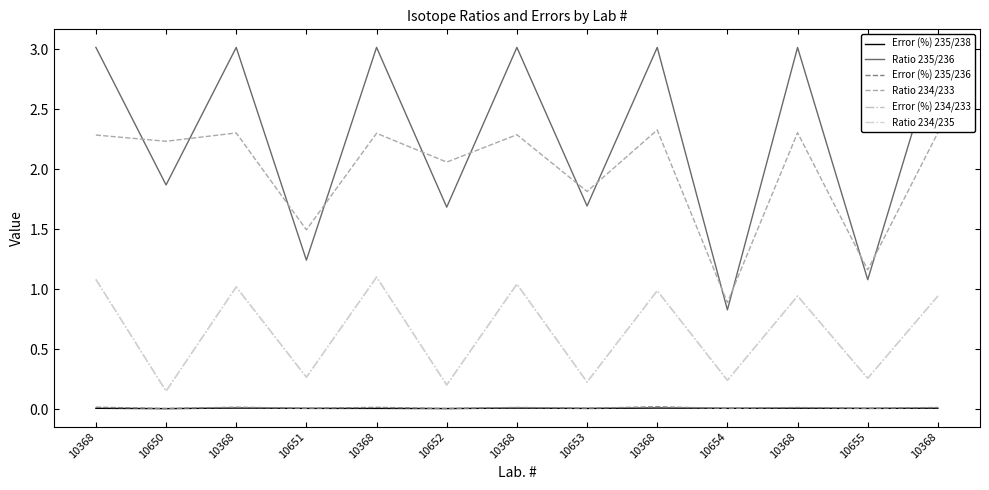

Reading right to left, list all the values displayed in this chart.

Error (%) 235/238: 10368=0.0	10655=0.0	10368=0.0	10654=0.0	10368=0.0	10653=0.0	10368=0.0	10652=0.0	10368=0.0	10651=0.0	10368=0.0	10650=0.0	10368=0.0
Ratio 235/236: 10368=3.0	10655=1.1	10368=3.0	10654=0.8	10368=3.0	10653=1.7	10368=3.0	10652=1.7	10368=3.0	10651=1.2	10368=3.0	10650=1.9	10368=3.0
Error (%) 235/236: 10368=0.0	10655=0.0	10368=0.0	10654=0.0	10368=0.0	10653=0.0	10368=0.0	10652=0.0	10368=0.0	10651=0.0	10368=0.0	10650=0.0	10368=0.0
Ratio 234/233: 10368=2.3	10655=1.2	10368=2.3	10654=0.9	10368=2.3	10653=1.8	10368=2.3	10652=2.1	10368=2.3	10651=1.5	10368=2.3	10650=2.2	10368=2.3
Error (%) 234/233: 10368=0.9	10655=0.3	10368=0.9	10654=0.2	10368=1.0	10653=0.2	10368=1.0	10652=0.2	10368=1.1	10651=0.3	10368=1.0	10650=0.1	10368=1.1
Ratio 234/235: 10368=0.9	10655=0.3	10368=0.9	10654=0.2	10368=1.0	10653=0.2	10368=1.0	10652=0.2	10368=1.1	10651=0.3	10368=1.0	10650=0.1	10368=1.1